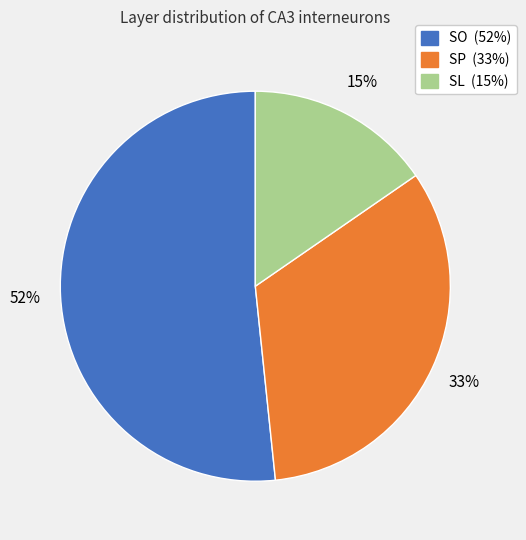

Which has a higher value, SL or SO?

SO